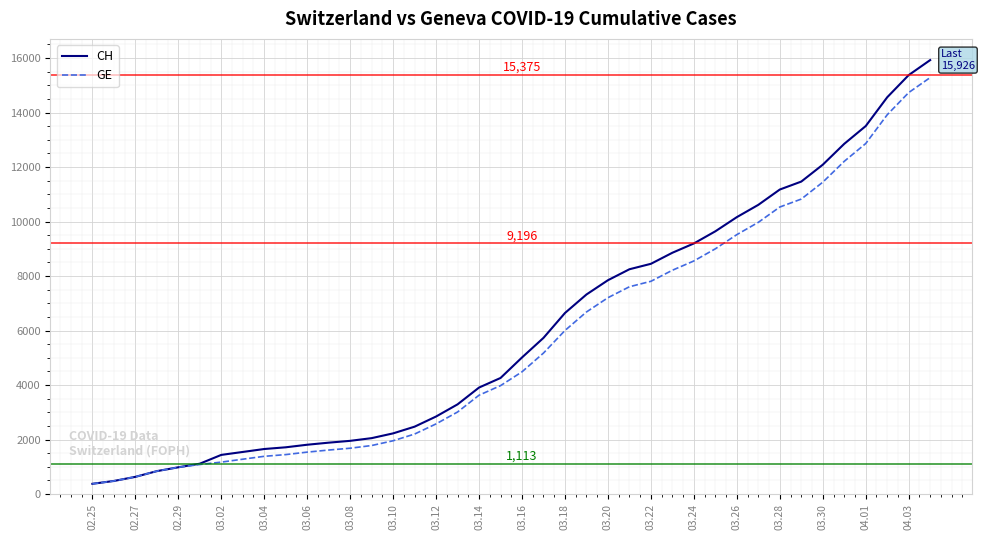

Which series has the largest range (max minus min)?

CH